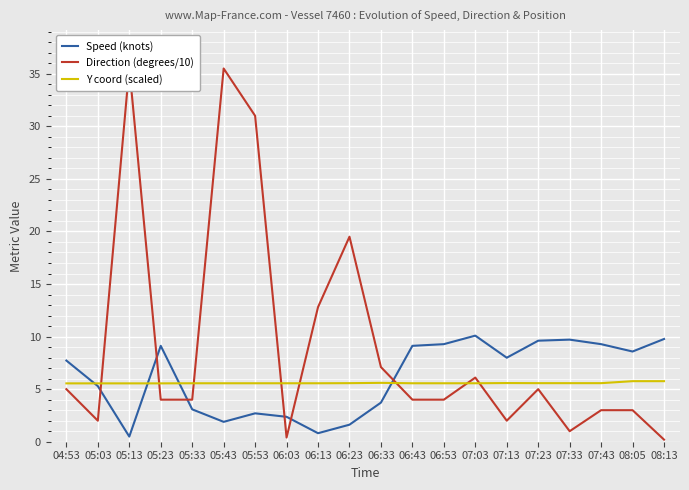

What is the approximate value of Speed (knots) at 04:53?

7.7